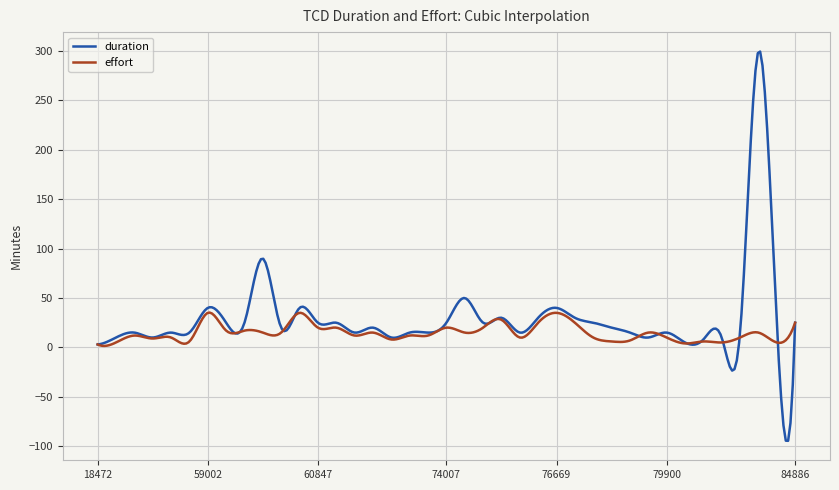

Which series has the largest range (max minus min)?

duration